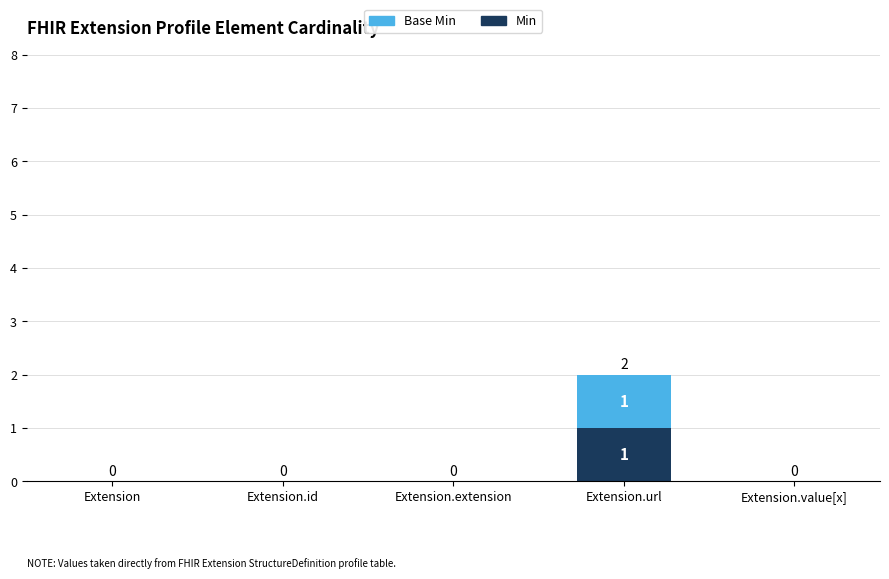

What are all the series names shown in the legend?

Base Min, Min